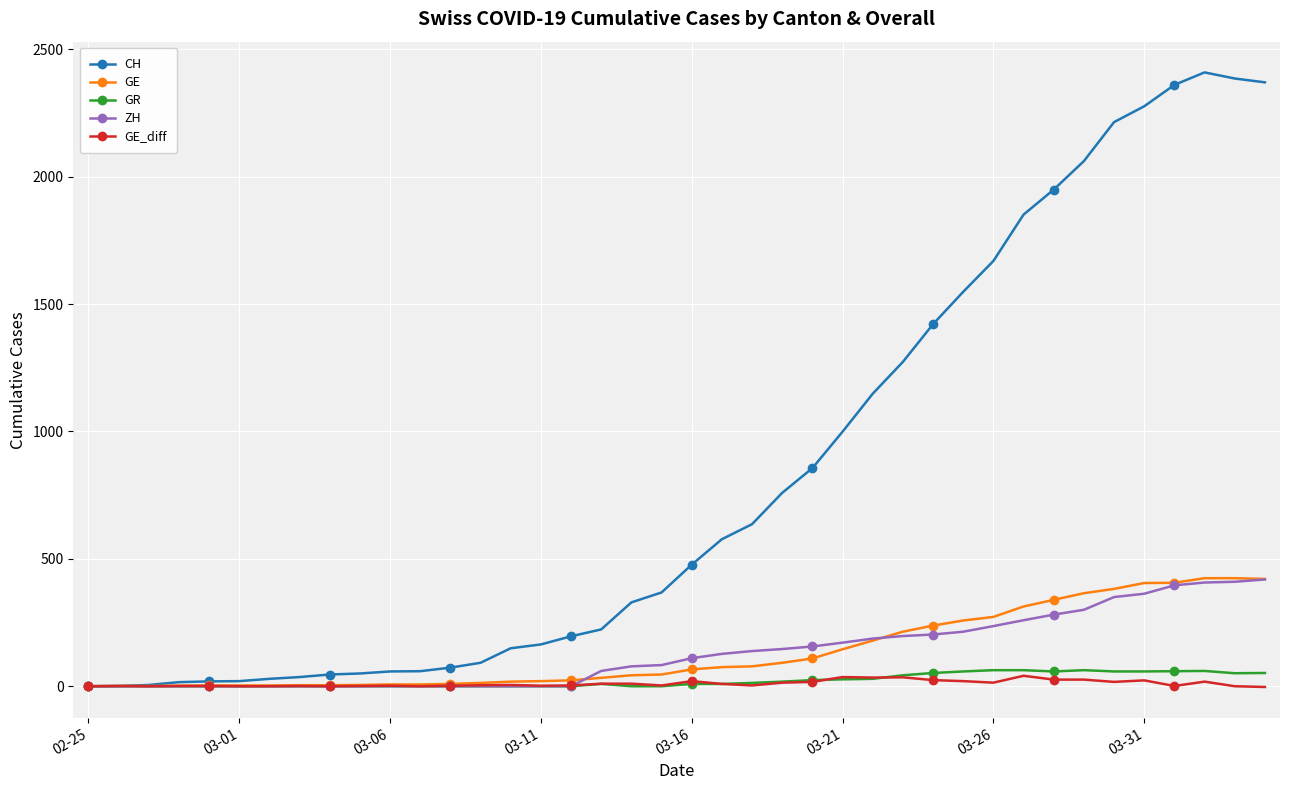

Which series has the largest total across all categories?

CH